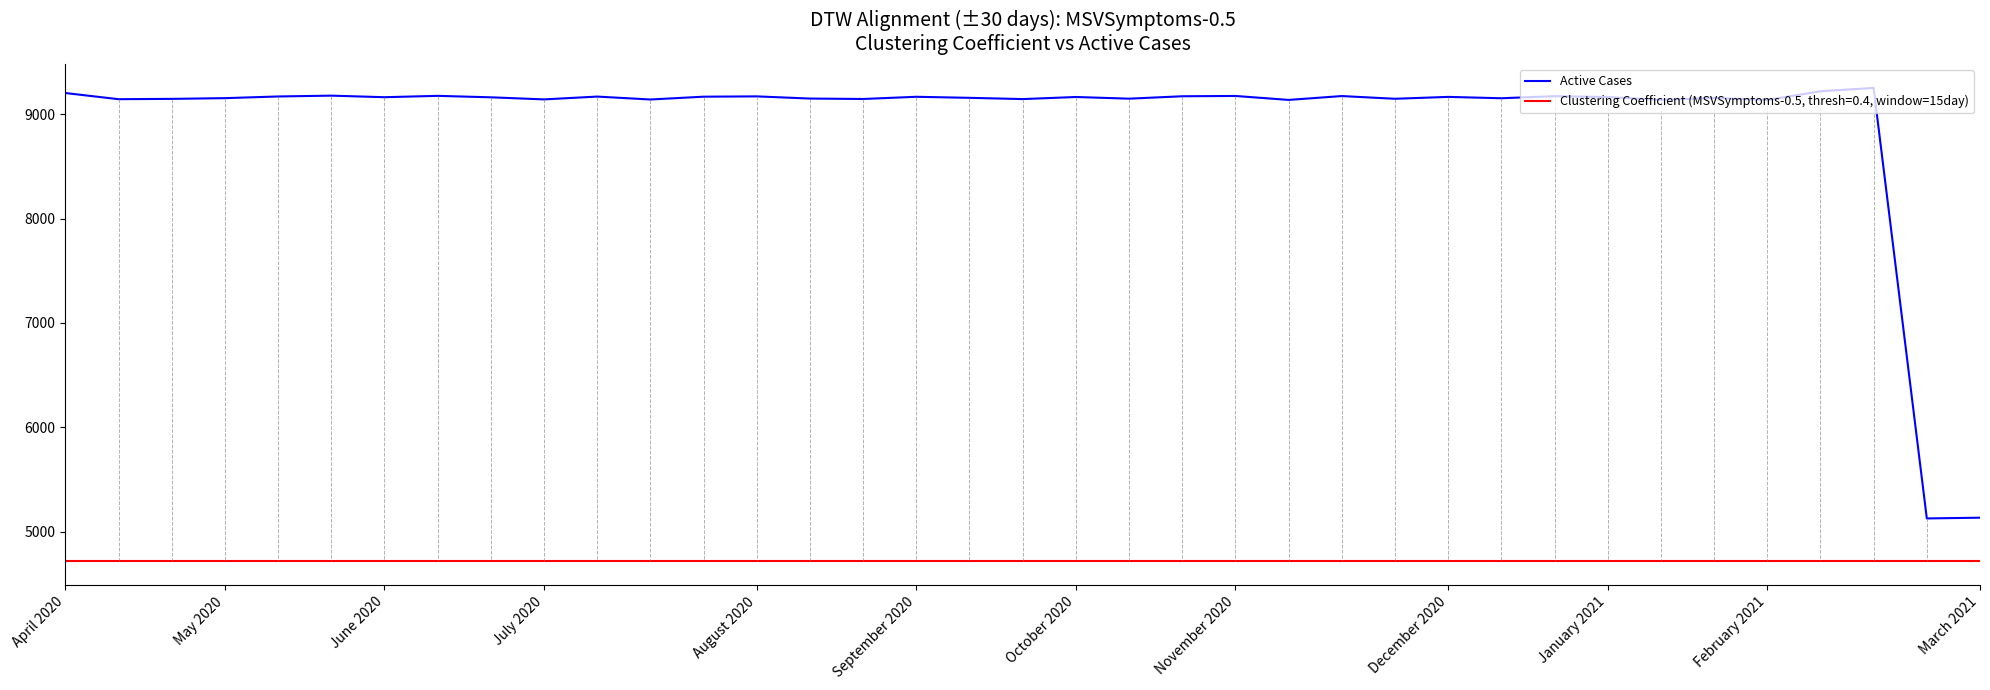

Which series has the largest total across all categories?

Active Cases